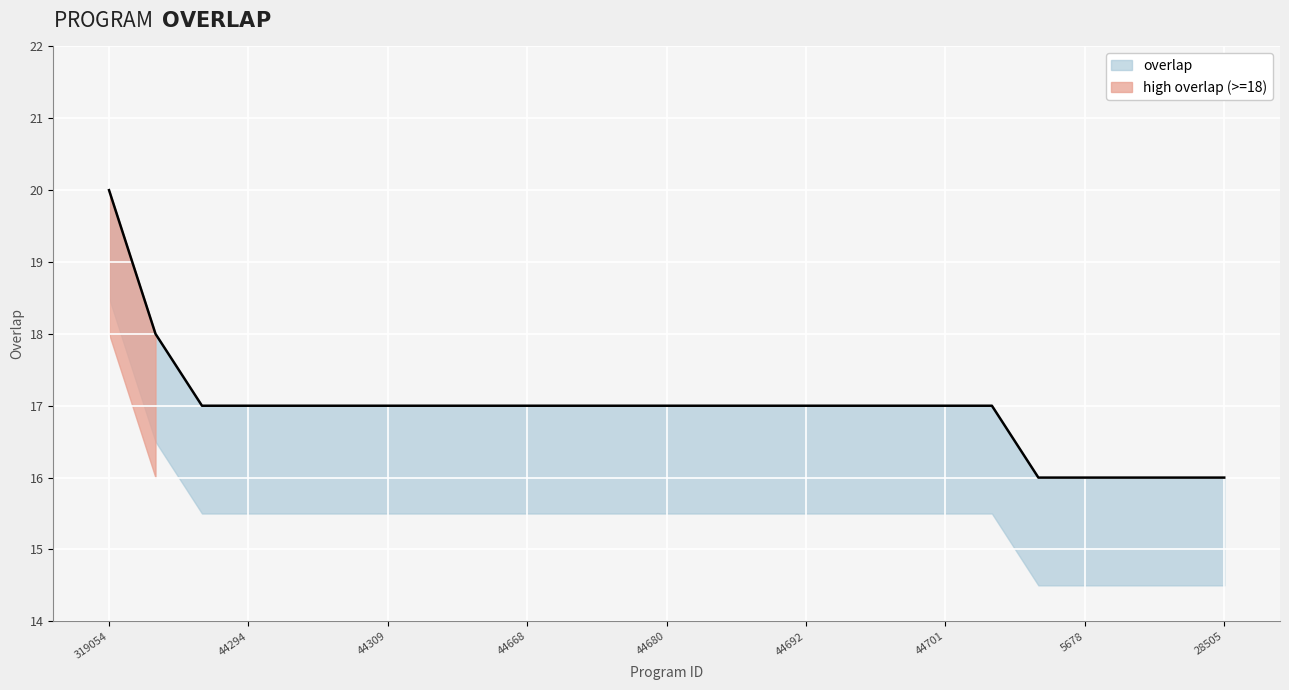

Reading right to left, what are all the values shown in this chart?

16	16	16	16	16	17	17	17	17	17	17	17	17	17	17	17	17	17	17	17	17	17	17	18	20